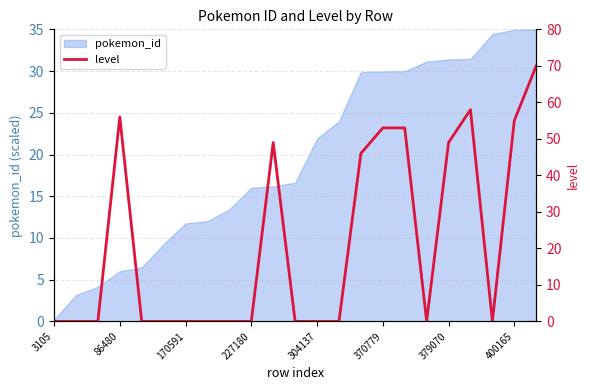

The value of pokemon_id at 170591 is 6.5. True or false?

False